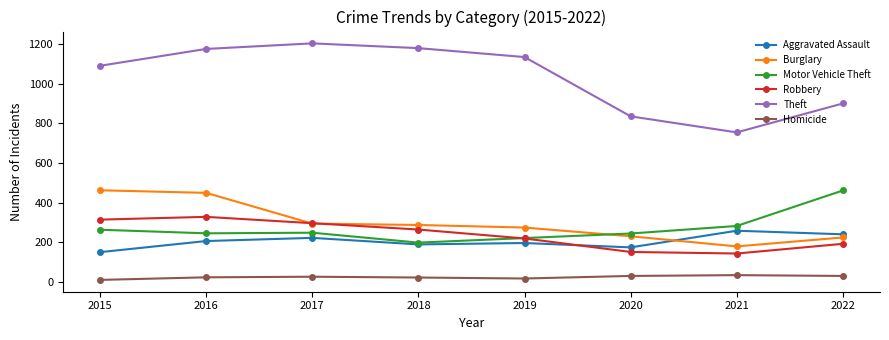

What is the spread (max minus min) of values at 2021?

720